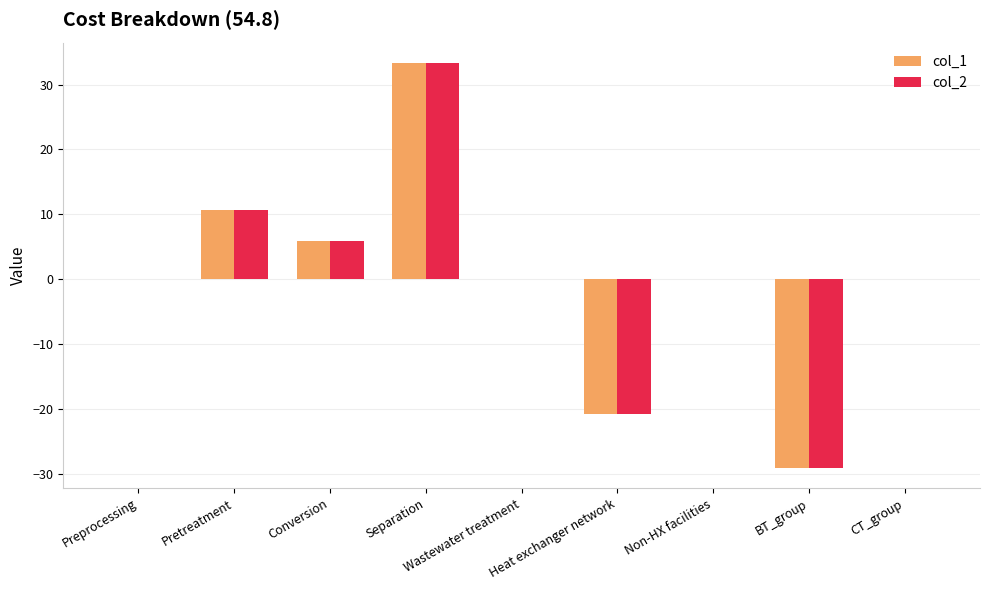

What is the greatest value displayed?

33.4